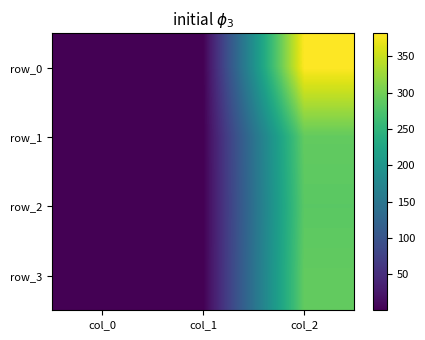

What is the difference between the maximum and minimum values in the row_1 series?

289.0